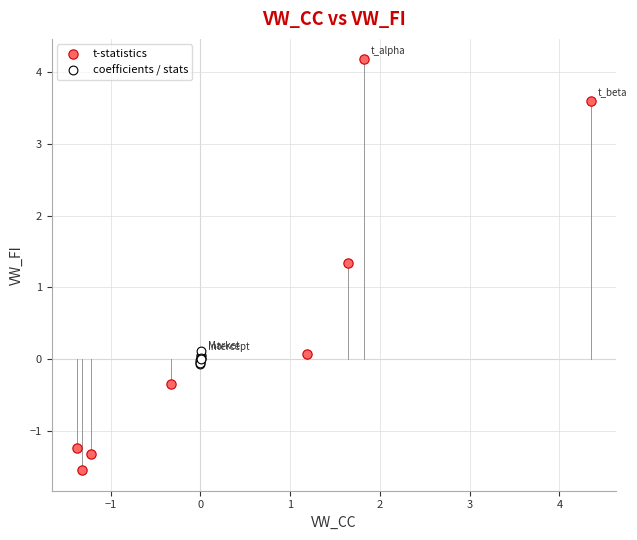

Which series has the largest Y range (max minus min)?

t-statistics